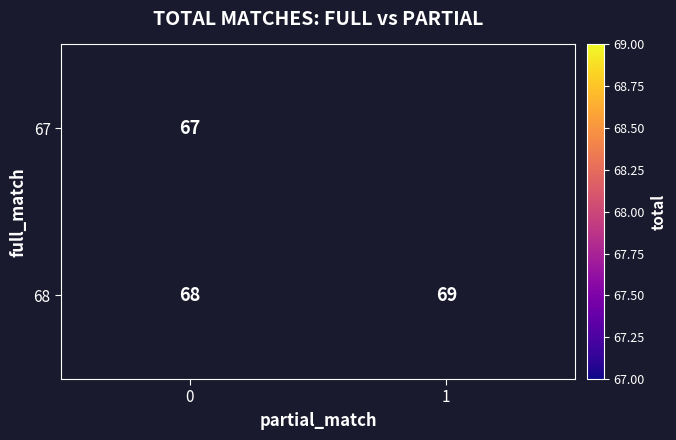

What is the sum of the 68 values at 0 and 1?

137